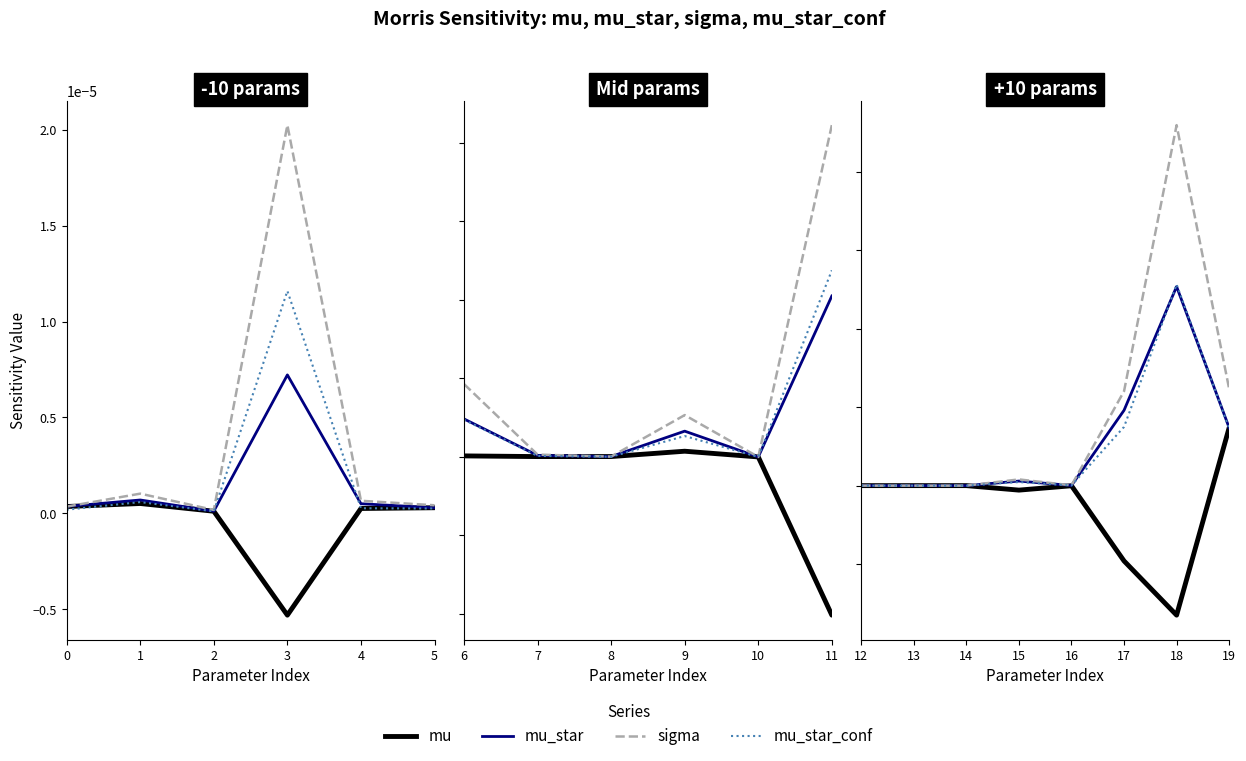

Which series has the widest spread of values?

sigma